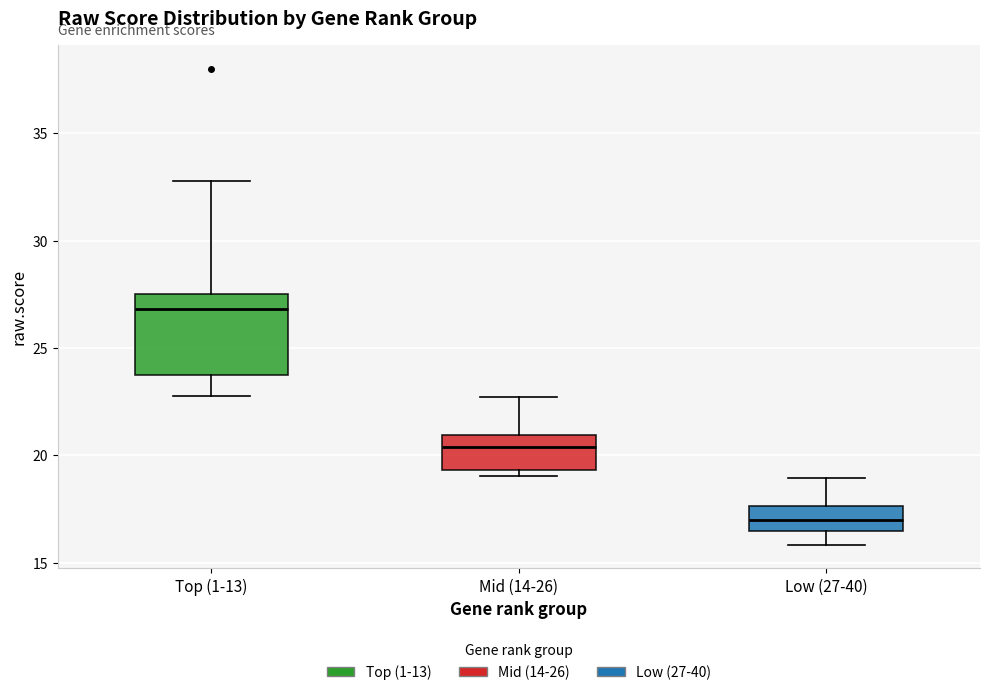

Where is the lower edge of the box for Top (1-13) on the y-axis? The values are not printed on the chart, so give them approximately, as read against the axis.

23.5